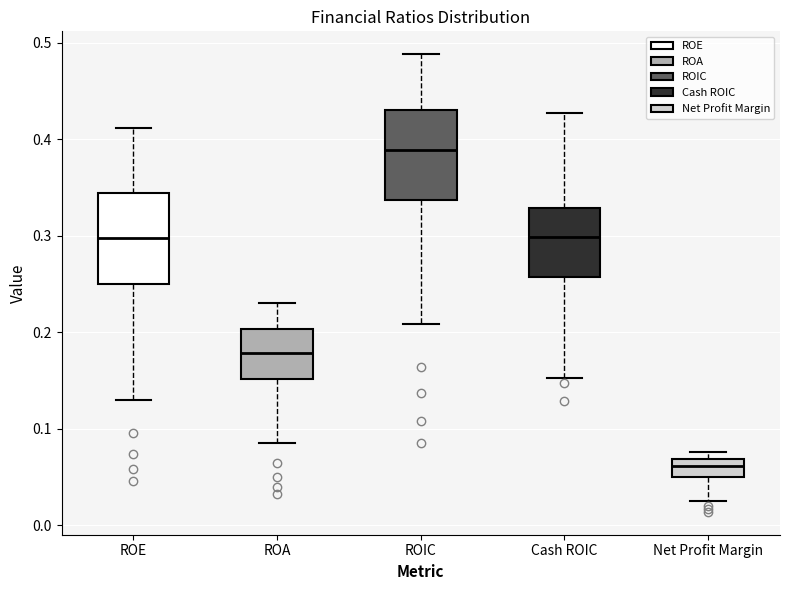

Reading left to right, read every box against the y-axis: the position of its median line, the range the box covers, and the ends of its whiskers. The values are not printed on the chart, so give them approximately, as read against the axis.

ROE: median 0.30, box 0.25 to 0.34, whiskers 0.13 to 0.41
ROA: median 0.18, box 0.15 to 0.20, whiskers 0.09 to 0.23
ROIC: median 0.39, box 0.34 to 0.43, whiskers 0.21 to 0.49
Cash ROIC: median 0.30, box 0.26 to 0.33, whiskers 0.15 to 0.43
Net Profit Margin: median 0.06, box 0.05 to 0.07, whiskers 0.03 to 0.08